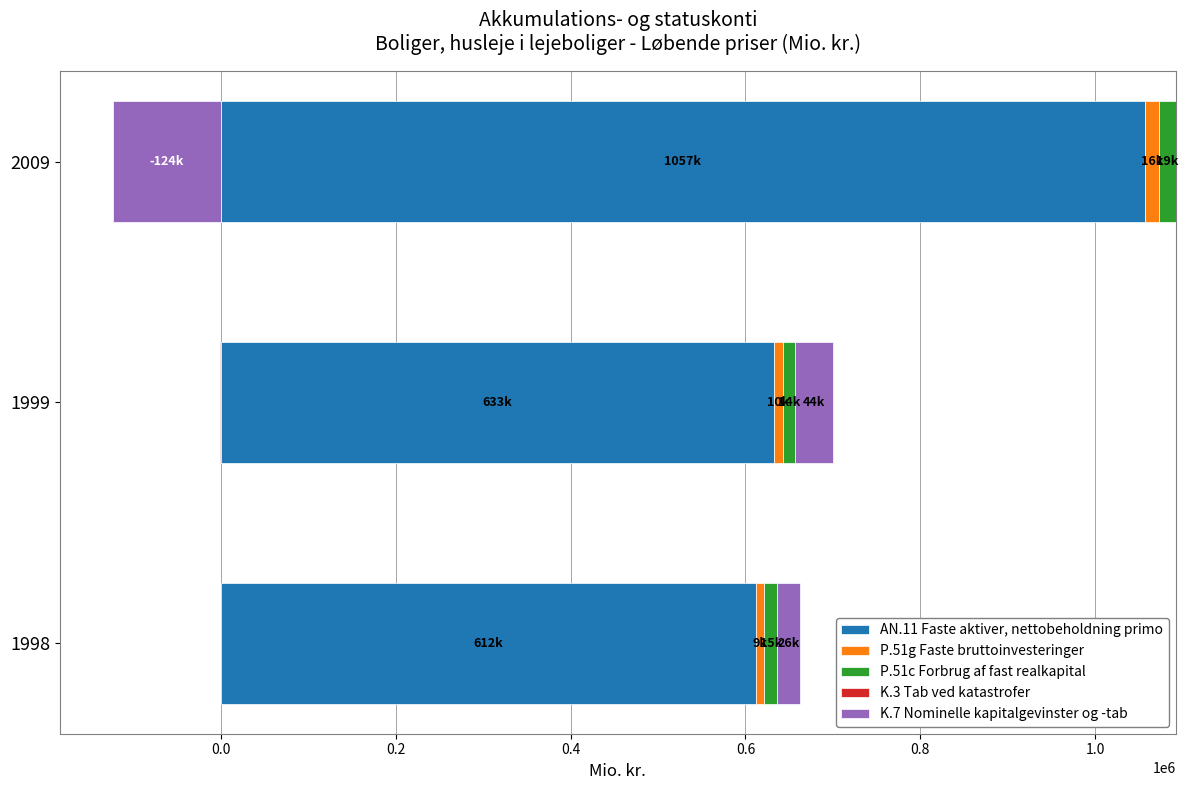

Which label corresponds to the largest value in the chart?

2009